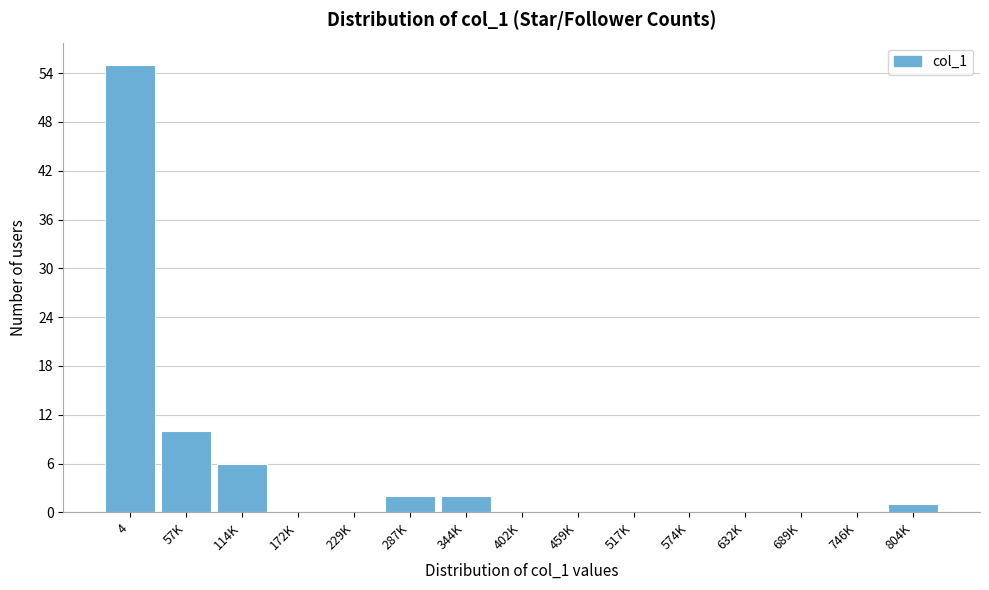

Reading right to left, what are all the values shown in this chart?

804K=1	746K=0	689K=0	632K=0	574K=0	517K=0	459K=0	402K=0	344K=2	287K=2	229K=0	172K=0	114K=6	57K=10	4=55